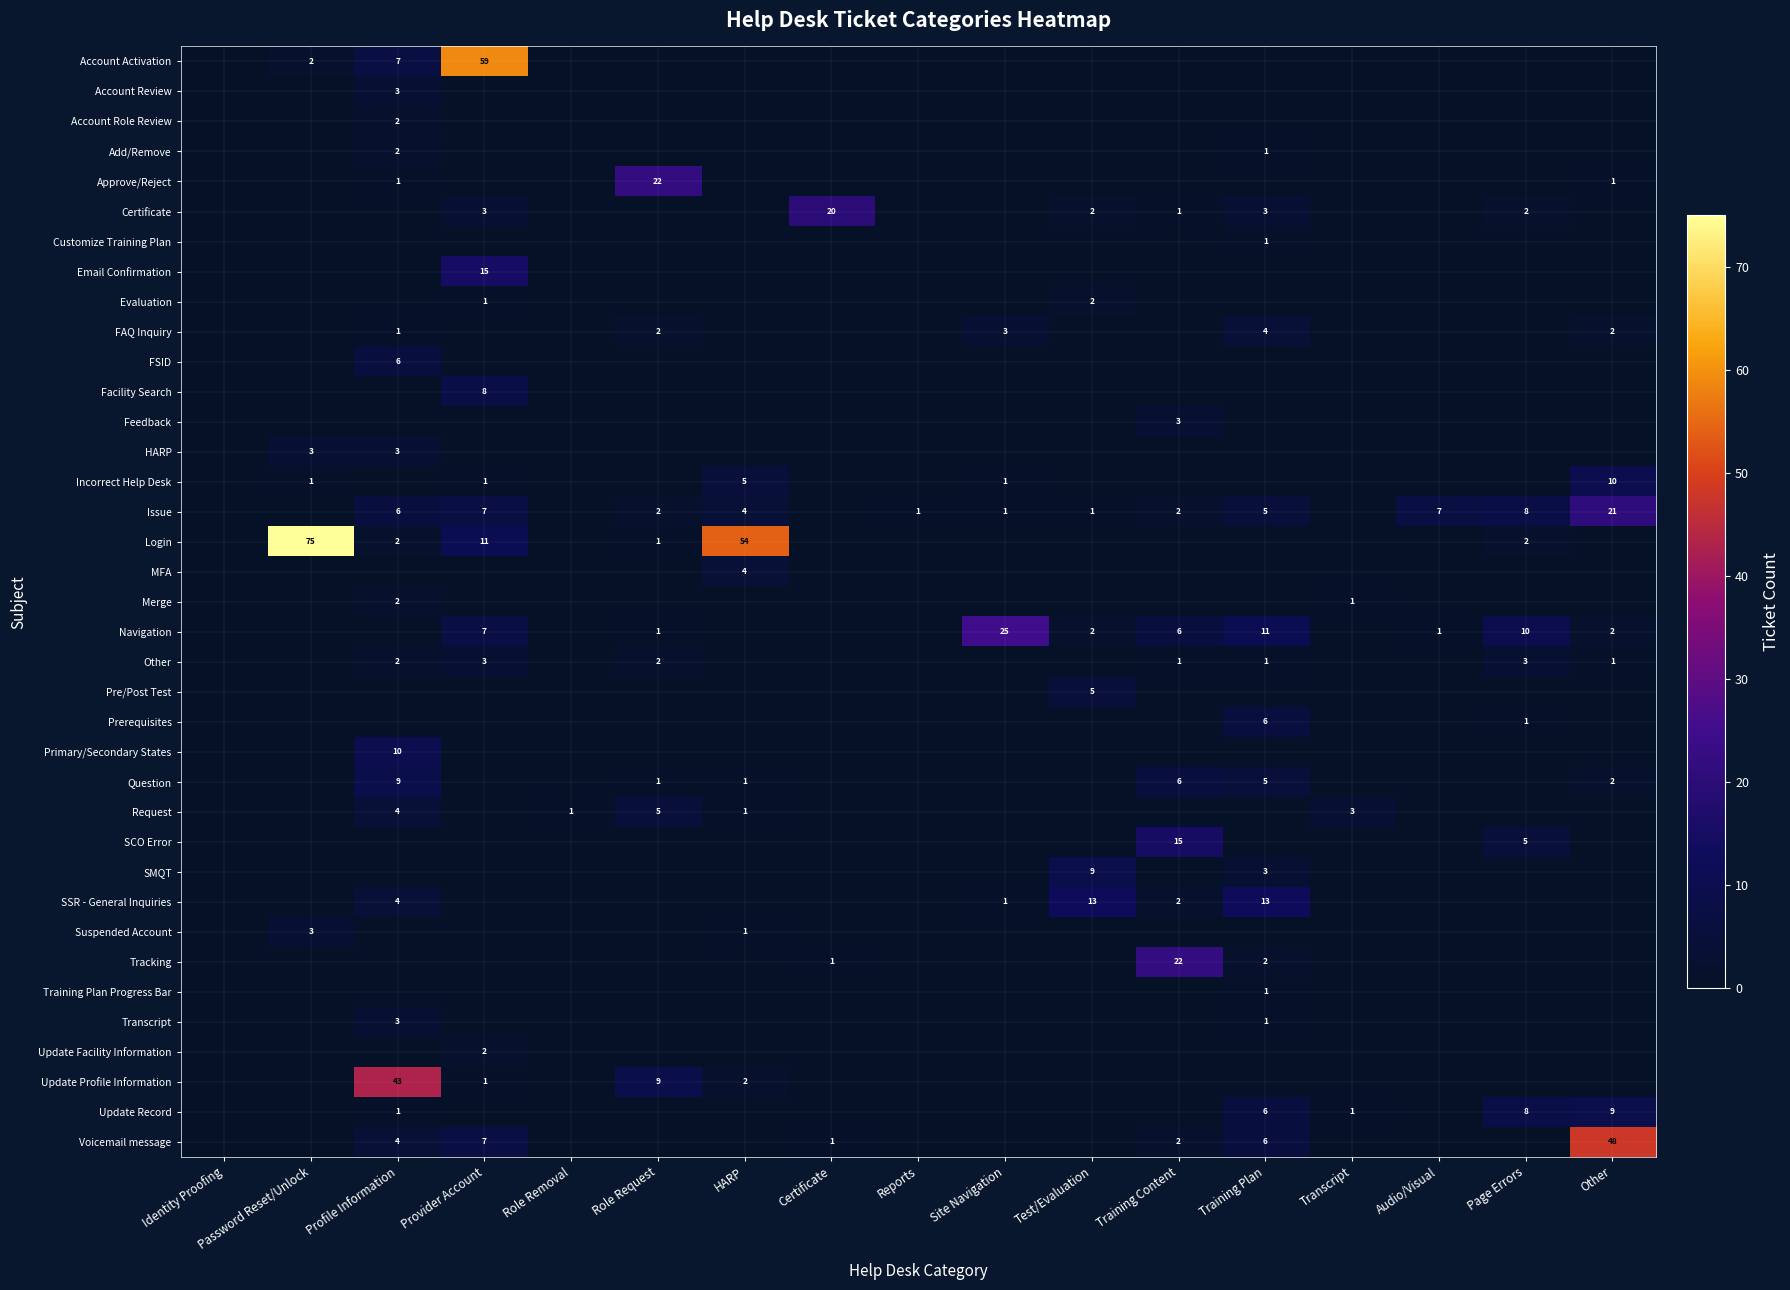

Is it true that Pre/Post Test equals 8 at Test/Evaluation?

False